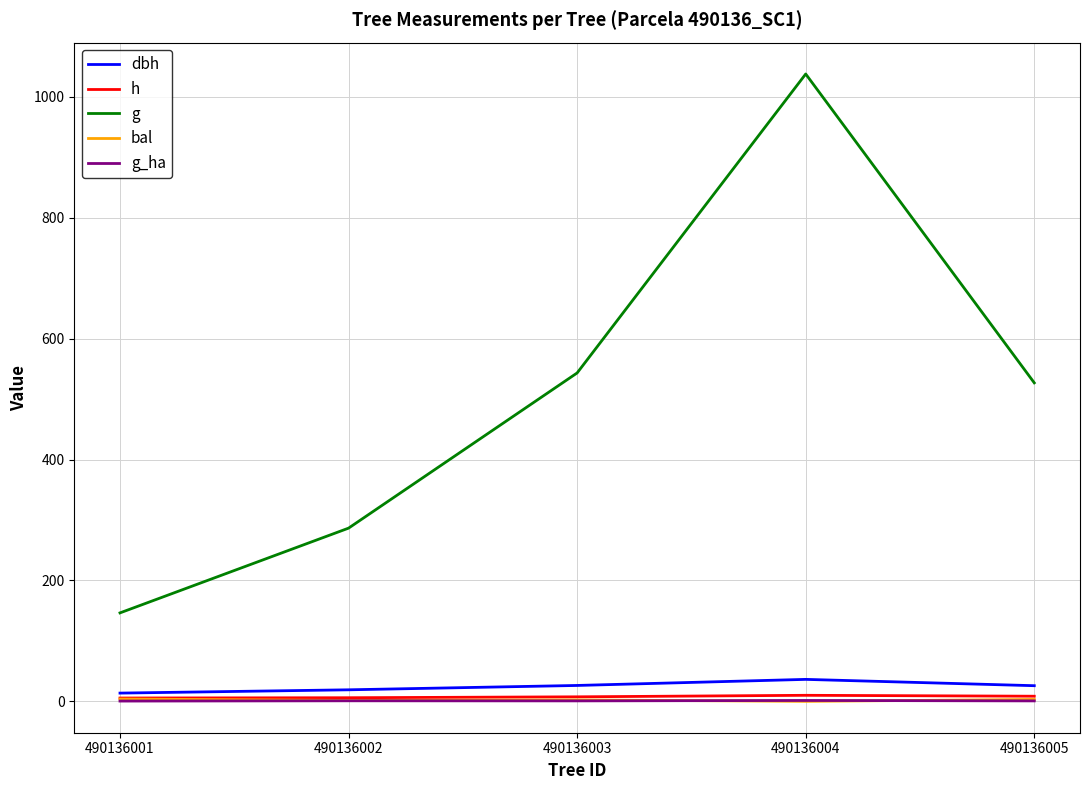

True or false: dbh has more than 2 points higher than both neighbors.

False